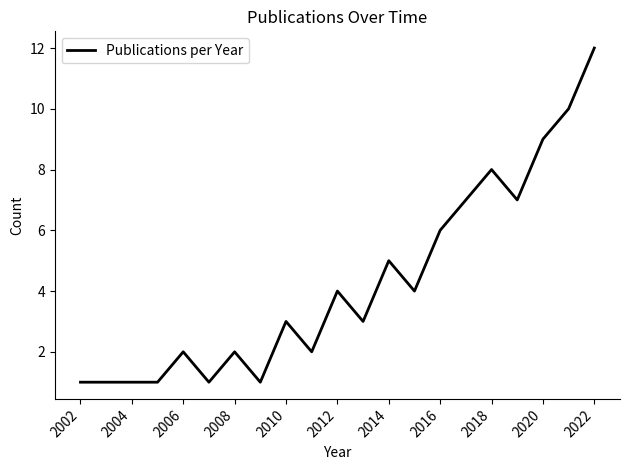

What is the maximum value shown in the chart?

12